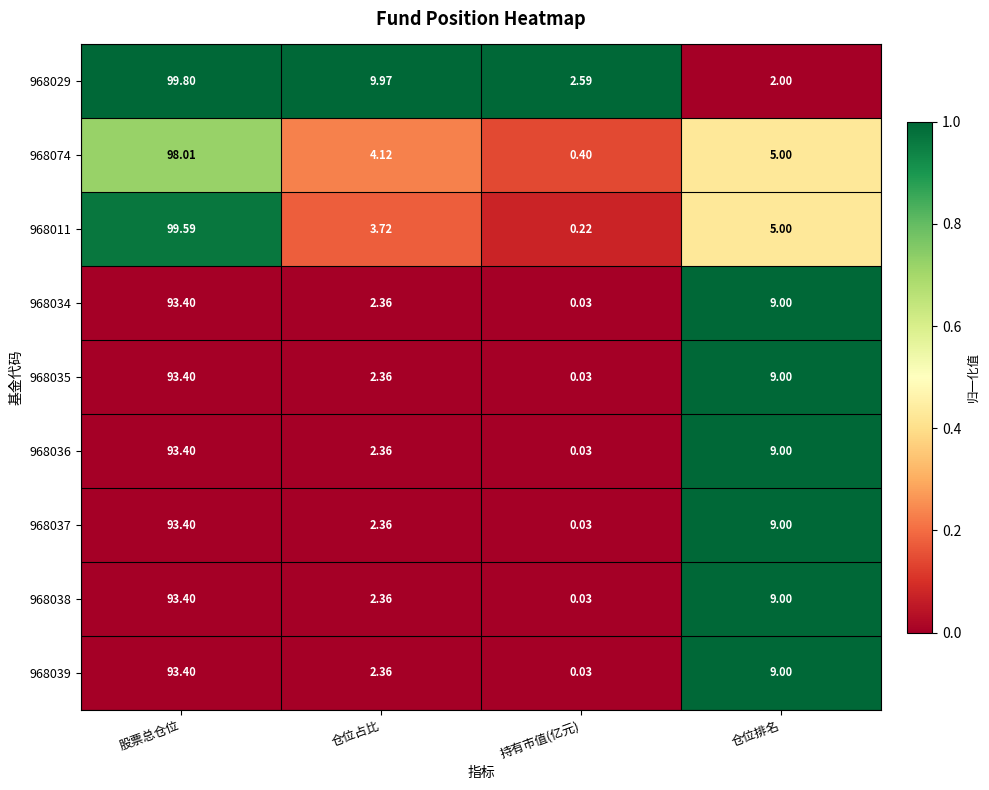

At which label does 968034 first exceed 9?

股票总仓位